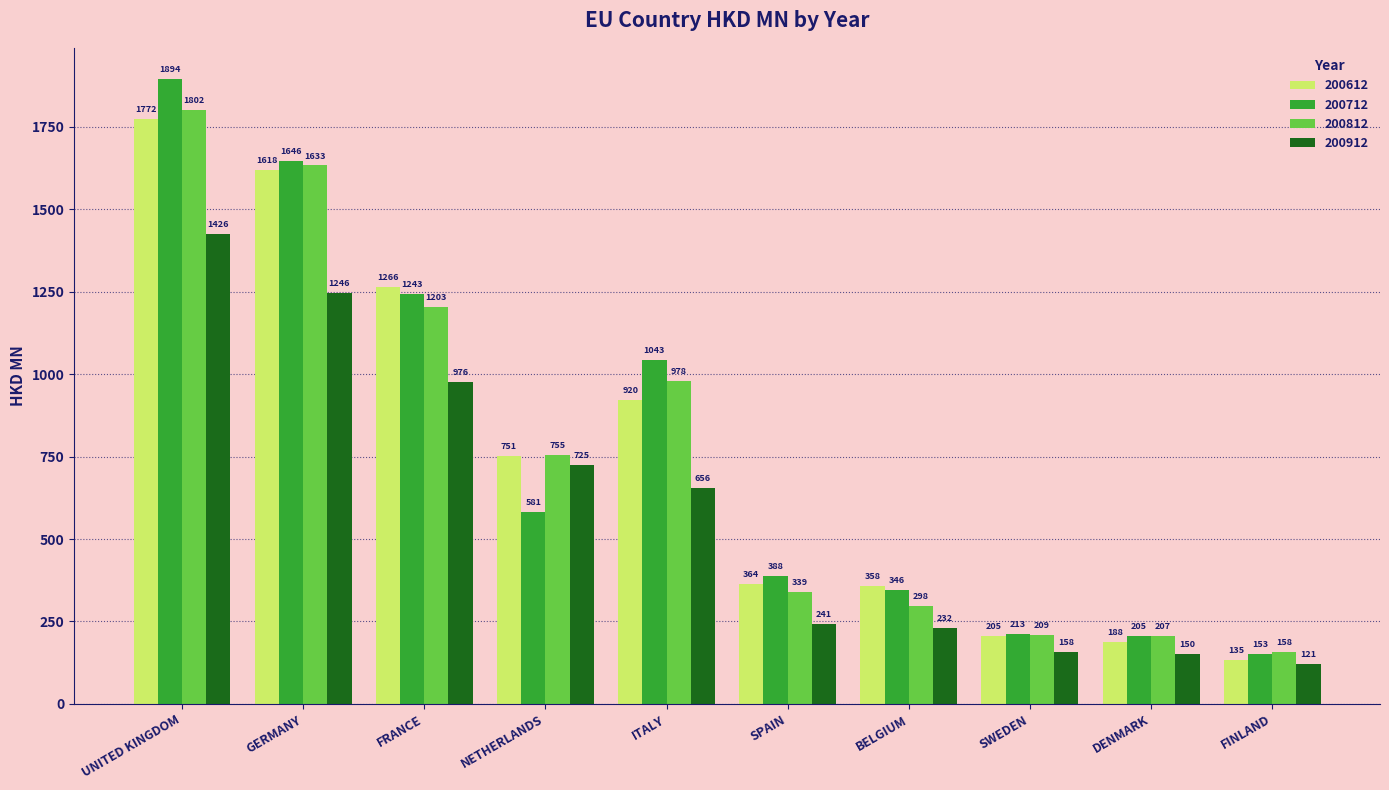

List the series in order of their peak value, highest first.

200712, 200812, 200612, 200912